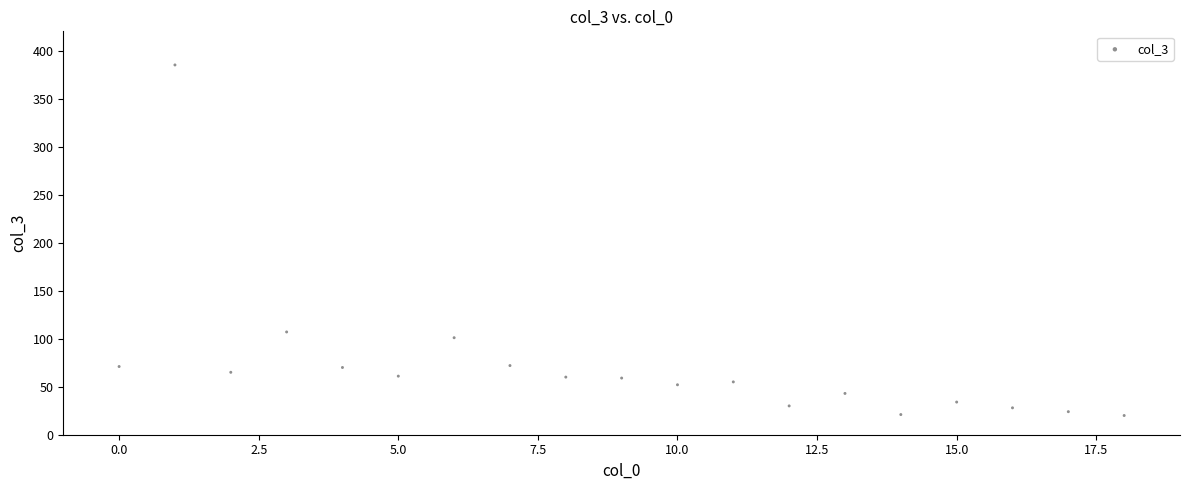

What is the range of Y values (max minus min)?

365